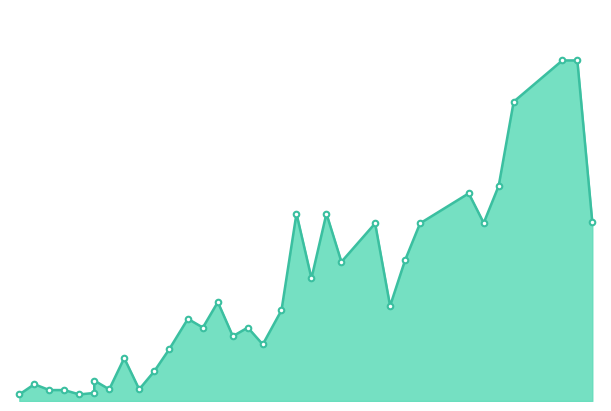

How many data points does each series have?

34